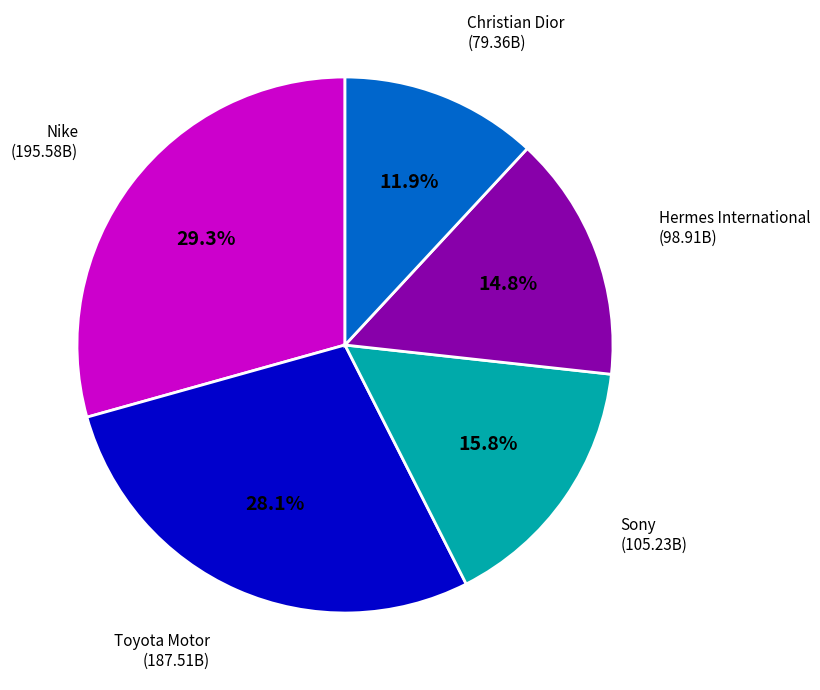

Which has a higher value, Christian Dior or Nike?

Nike